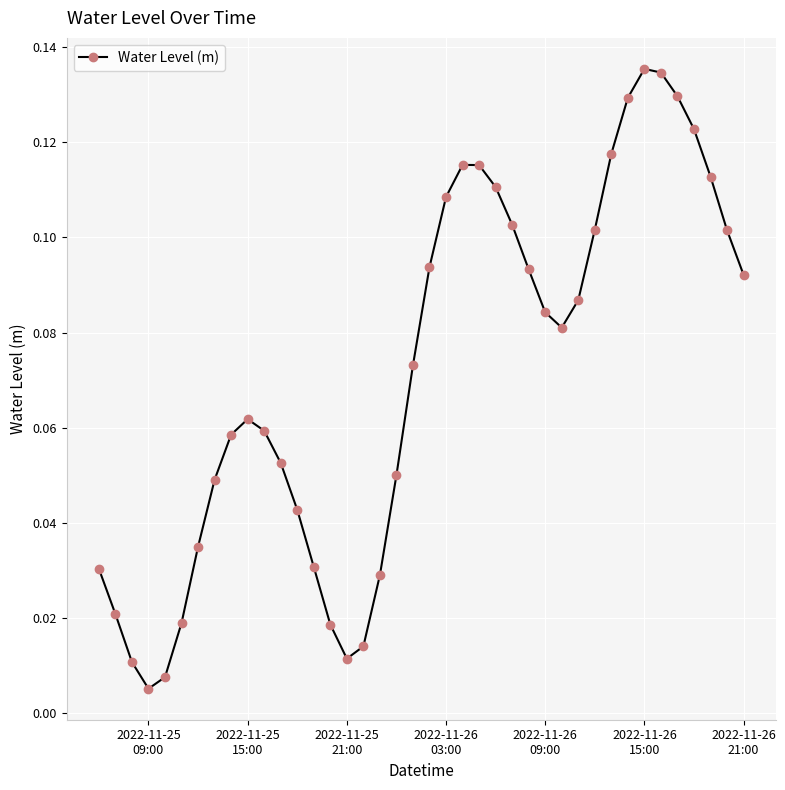

What is the sum of all values?

2.8